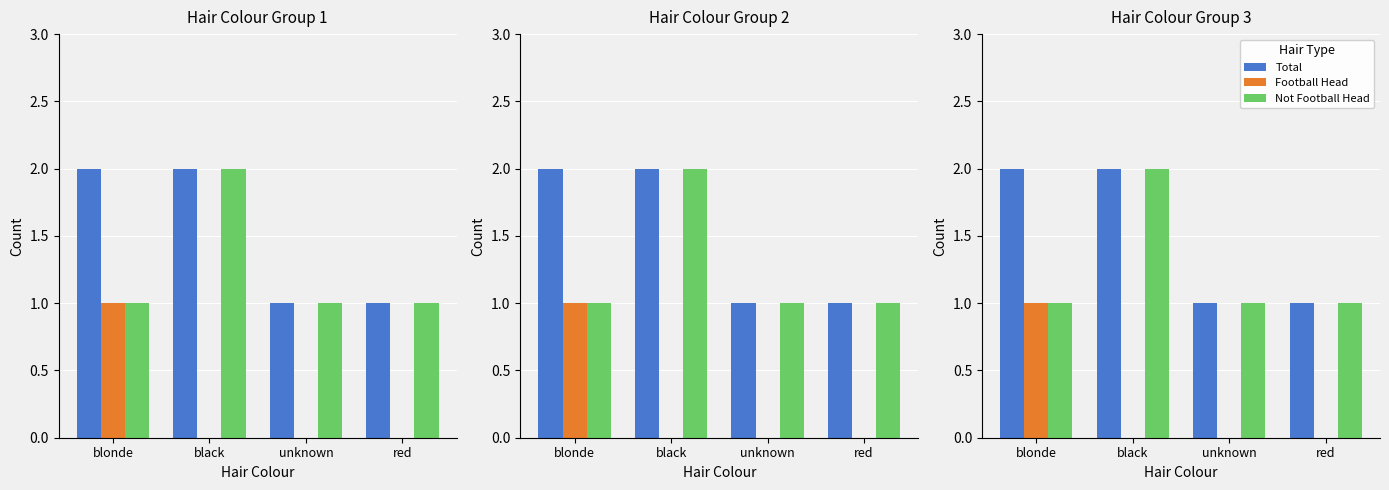

How many Total values are between 1 and 2?

4